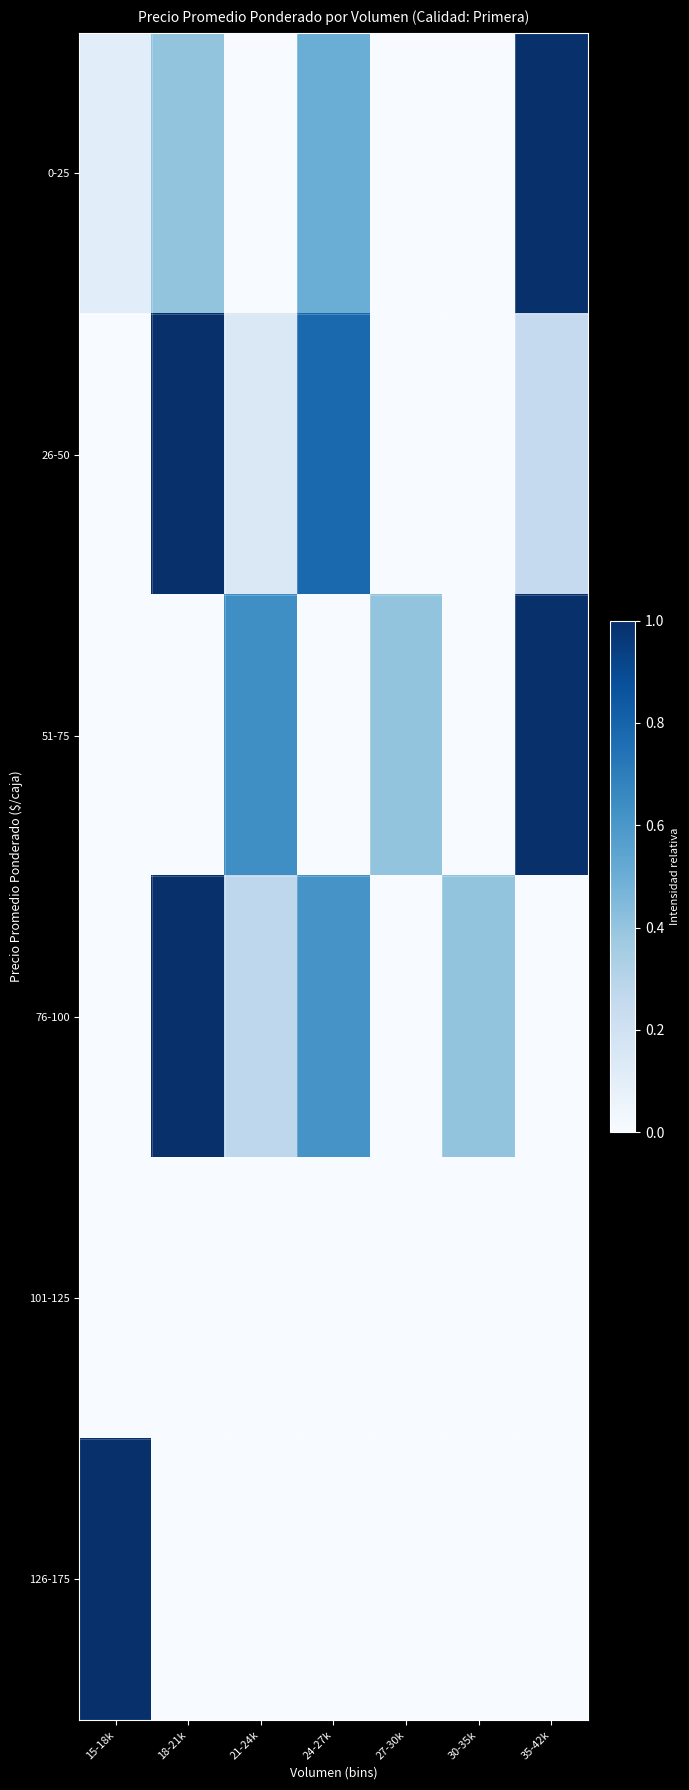

At 35-42k, list the series in order from smallest to largest.

76-100, 101-125, 126-175, 26-50, 0-25, 51-75